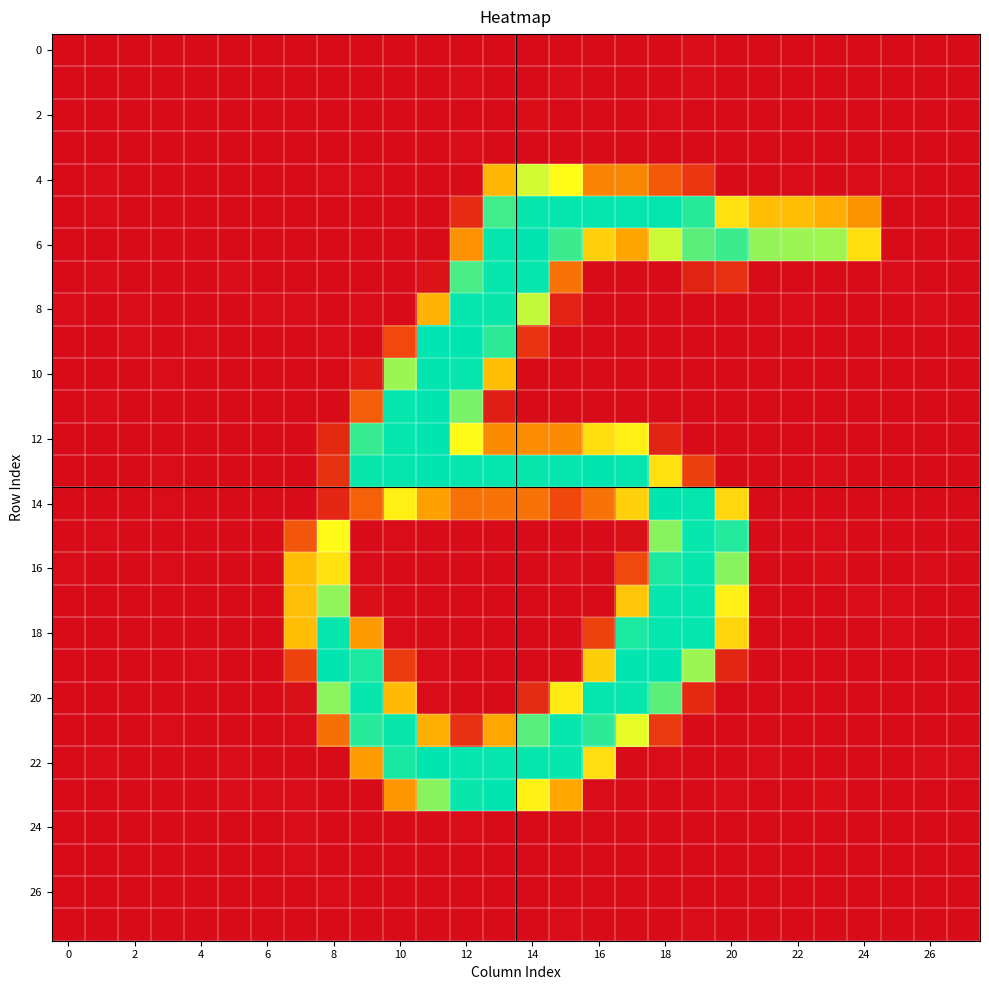

Which series has the largest total across all categories?

6